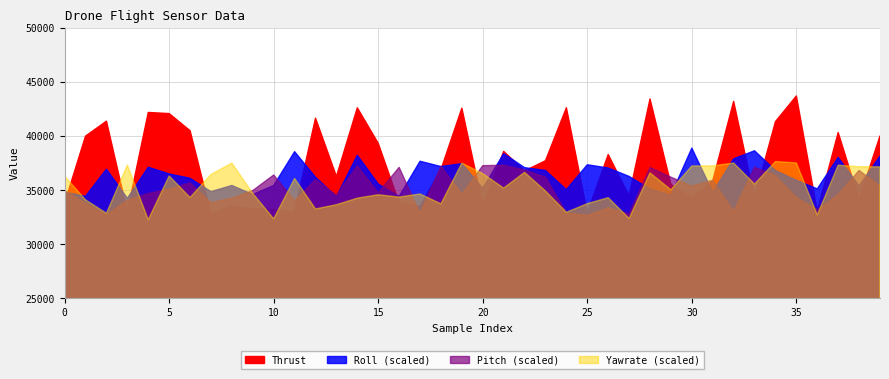

Which series has the widest spread of values?

Thrust